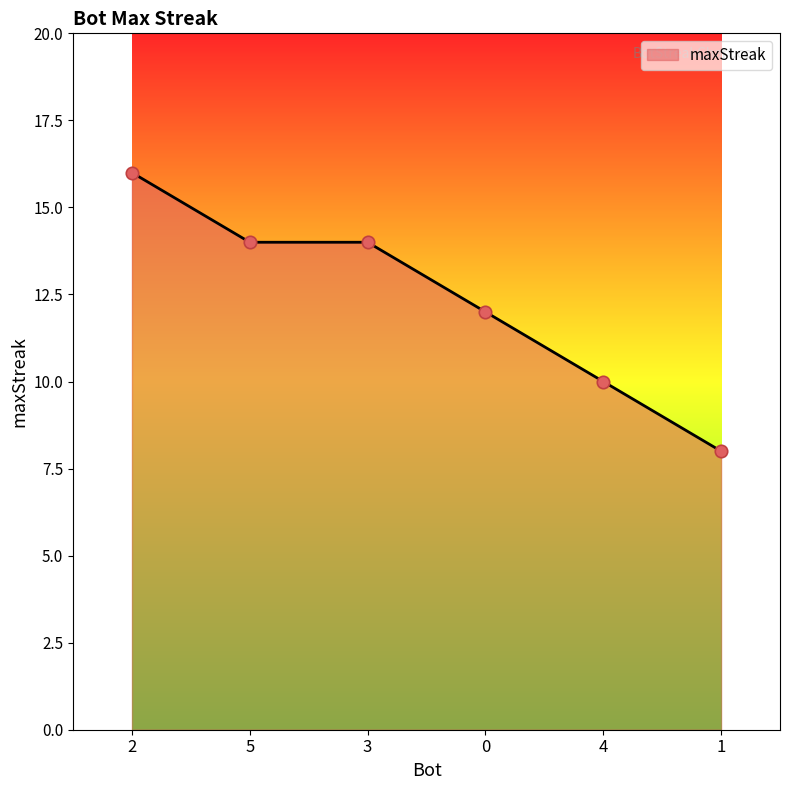

What is the ratio of the value at 2 to the value at 0?

1.3